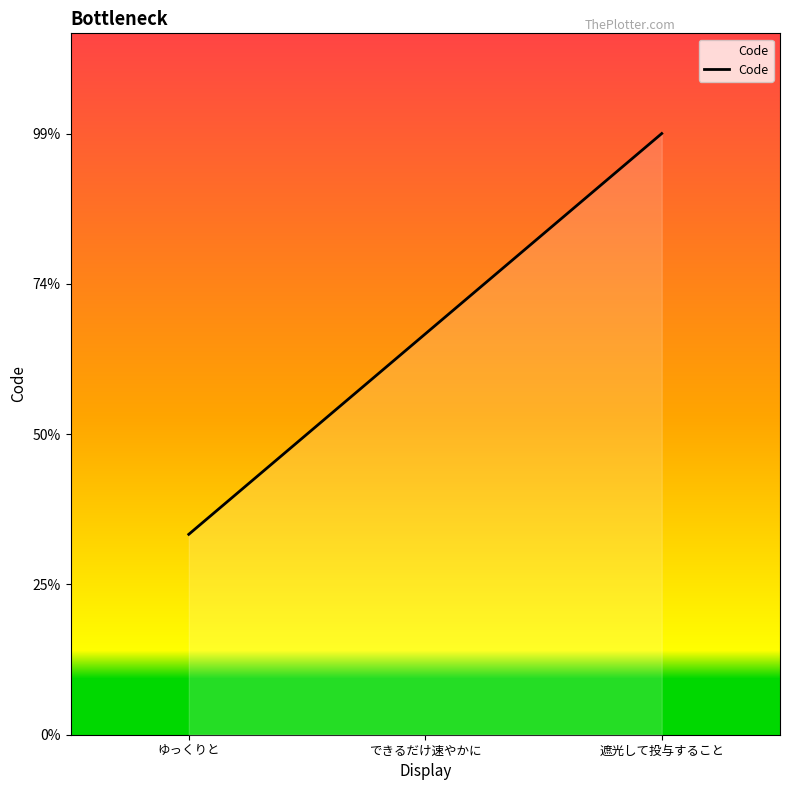

Does the chart display data point markers on the line(s)?

No